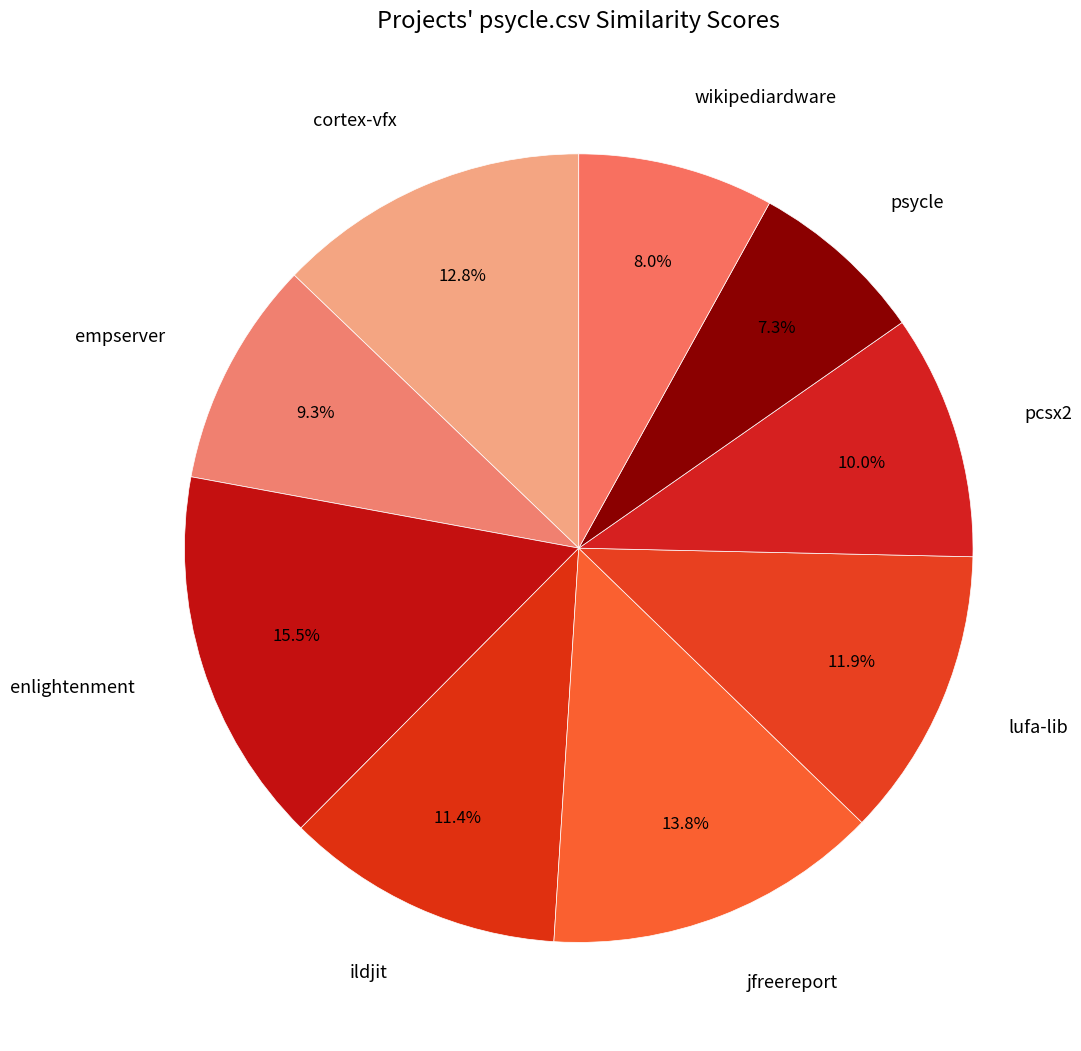

How many slices are in this pie chart?

9